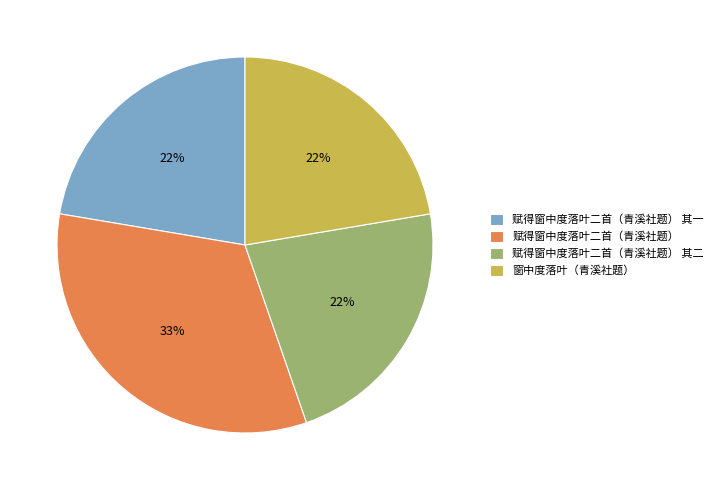

True or false: 赋得窗中度落叶二首（青溪社题） 其二 accounts for 22% of the total.

True